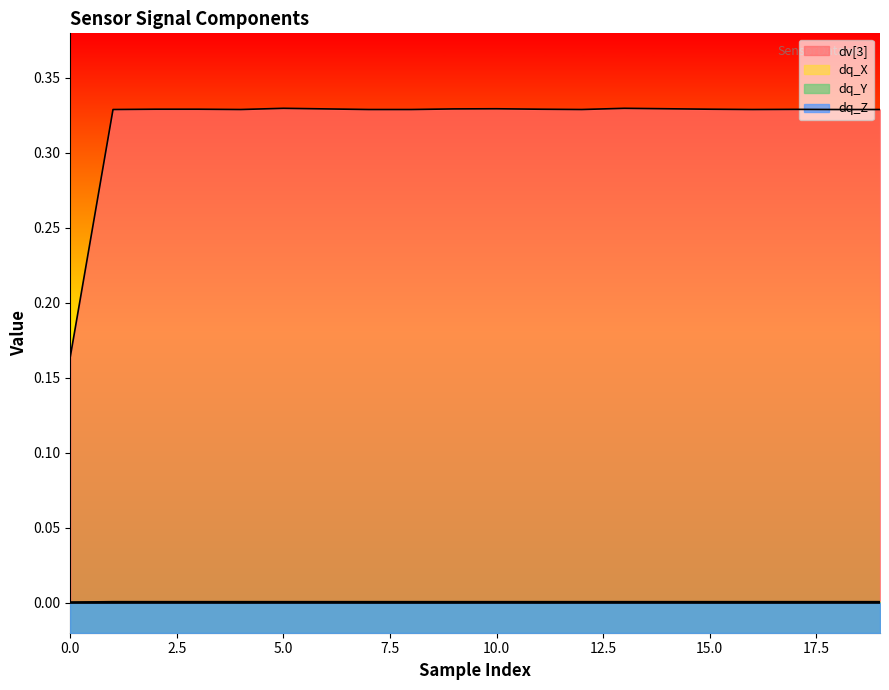

Between 4 and 10, which is larger?

10